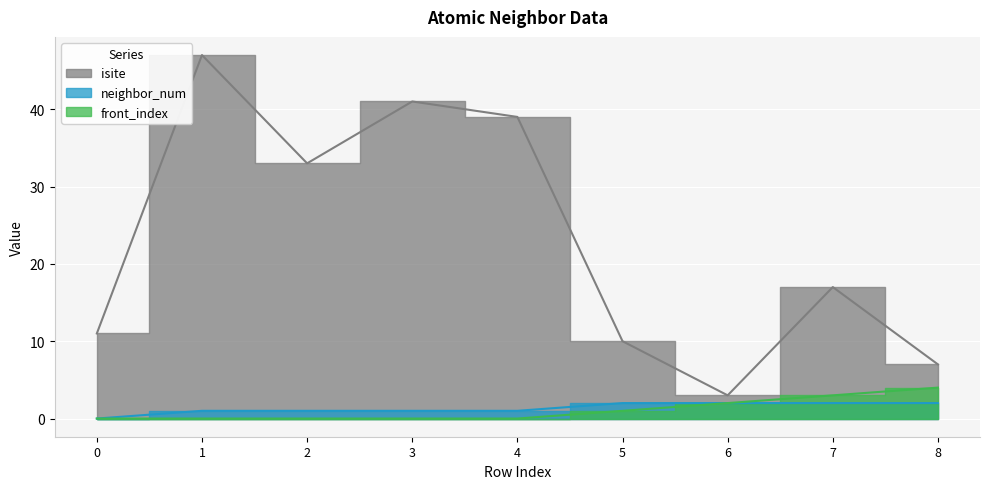

What are all the series names shown in the legend?

isite, neighbor_num, front_index